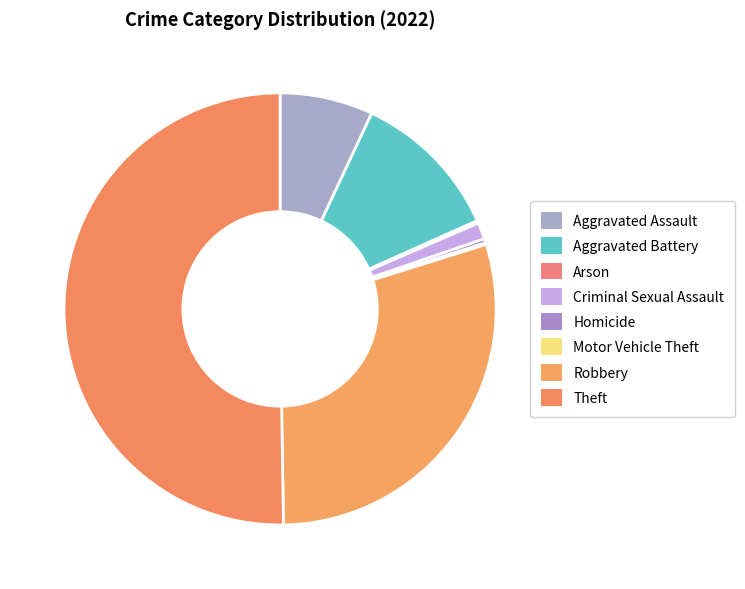

Which slice is the smallest?

Motor Vehicle Theft